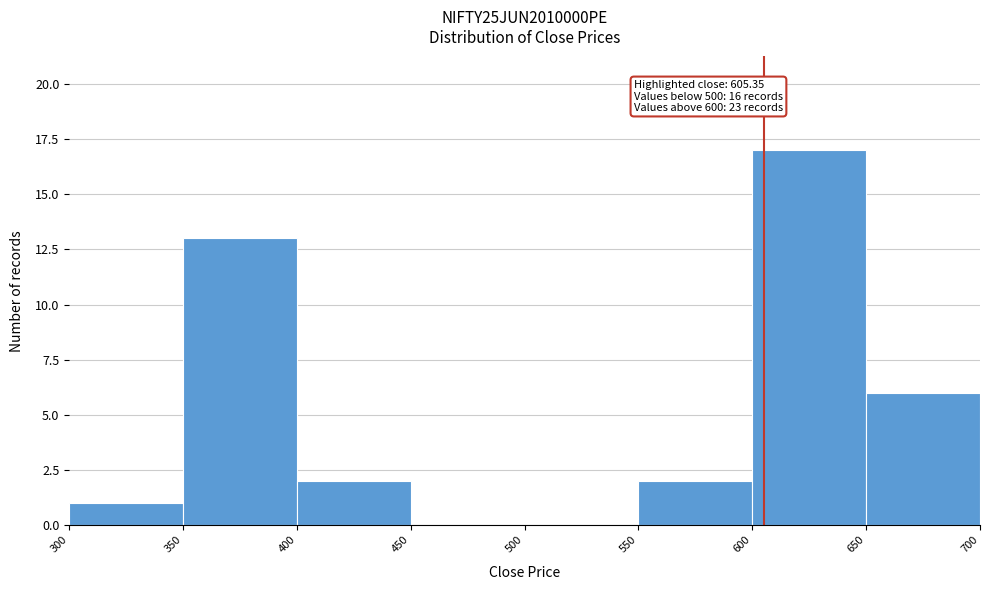

Over which range of the x-axis is the bar tallest?

600 to 650